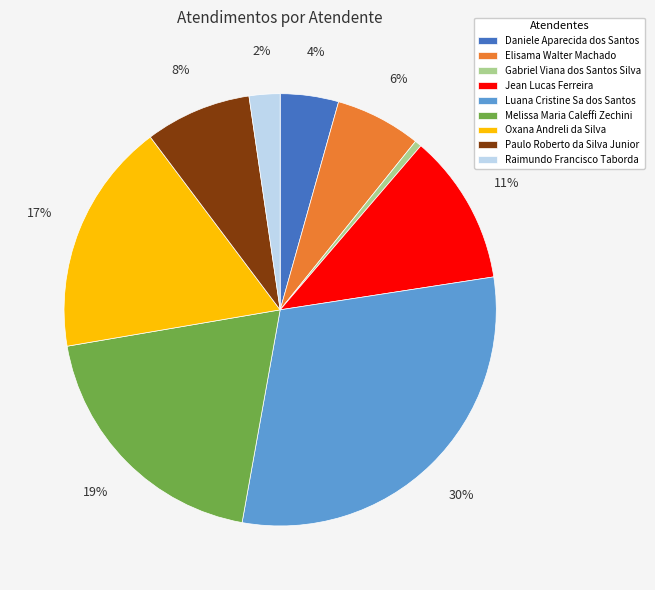

Which slice is the largest?

Luana Cristine Sa dos Santos